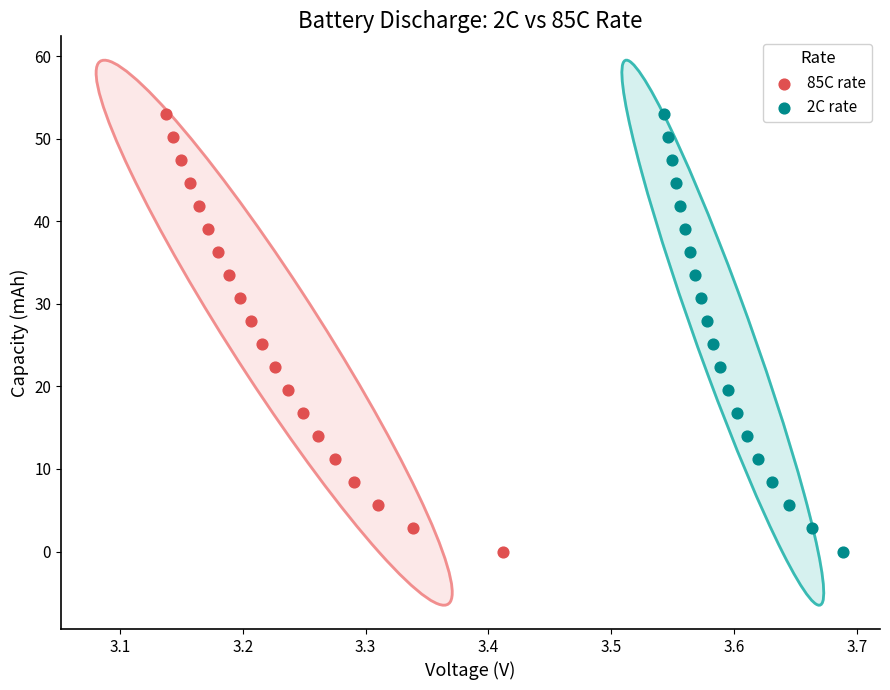

Which series has the largest Y range (max minus min)?

2C rate